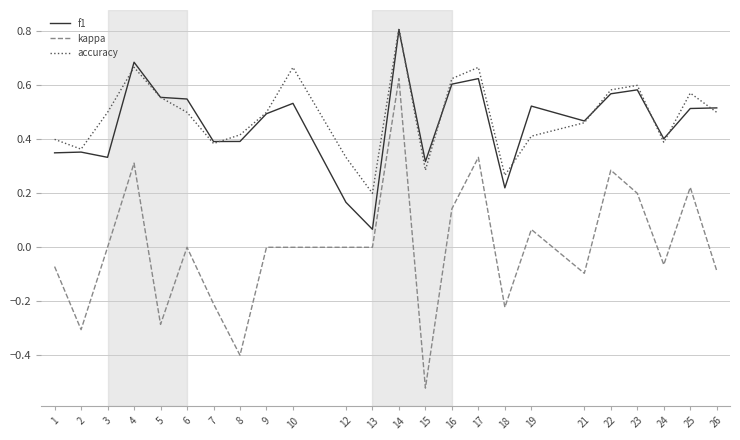

The value of accuracy at 15 is 0.2. True or false?

False